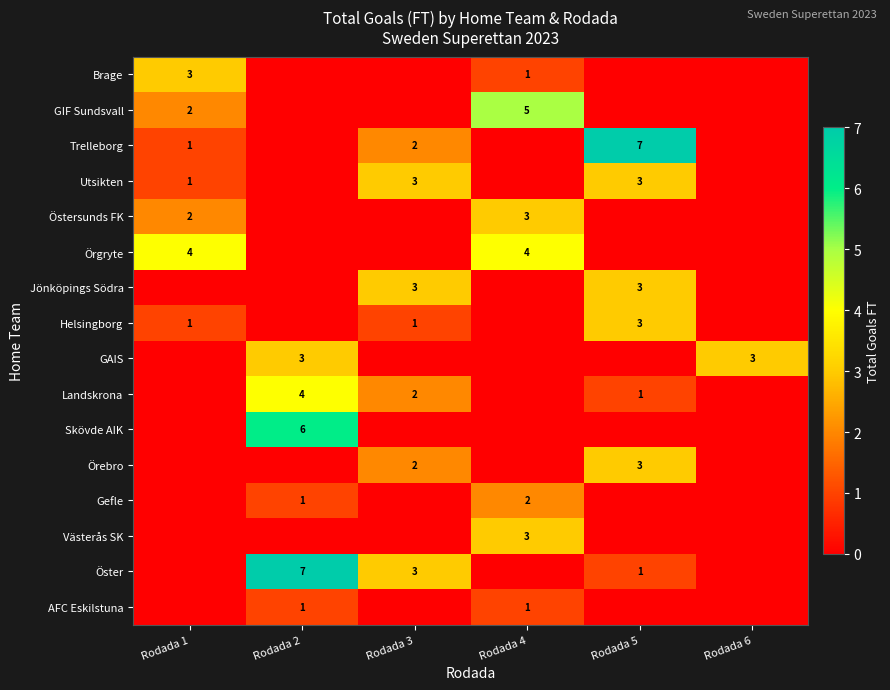

What is the total value across all series at Rodada 1?

14